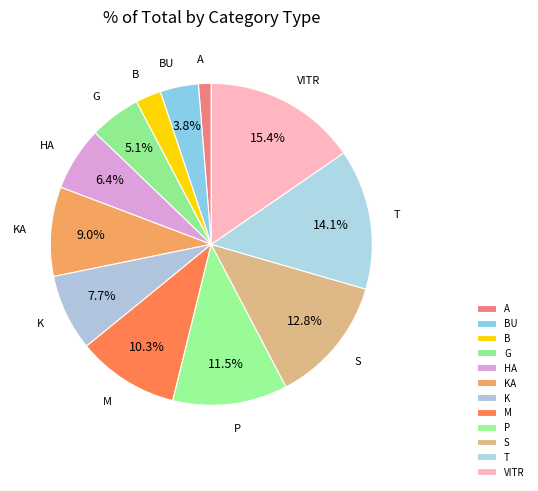

Between K and A, which is larger?

K